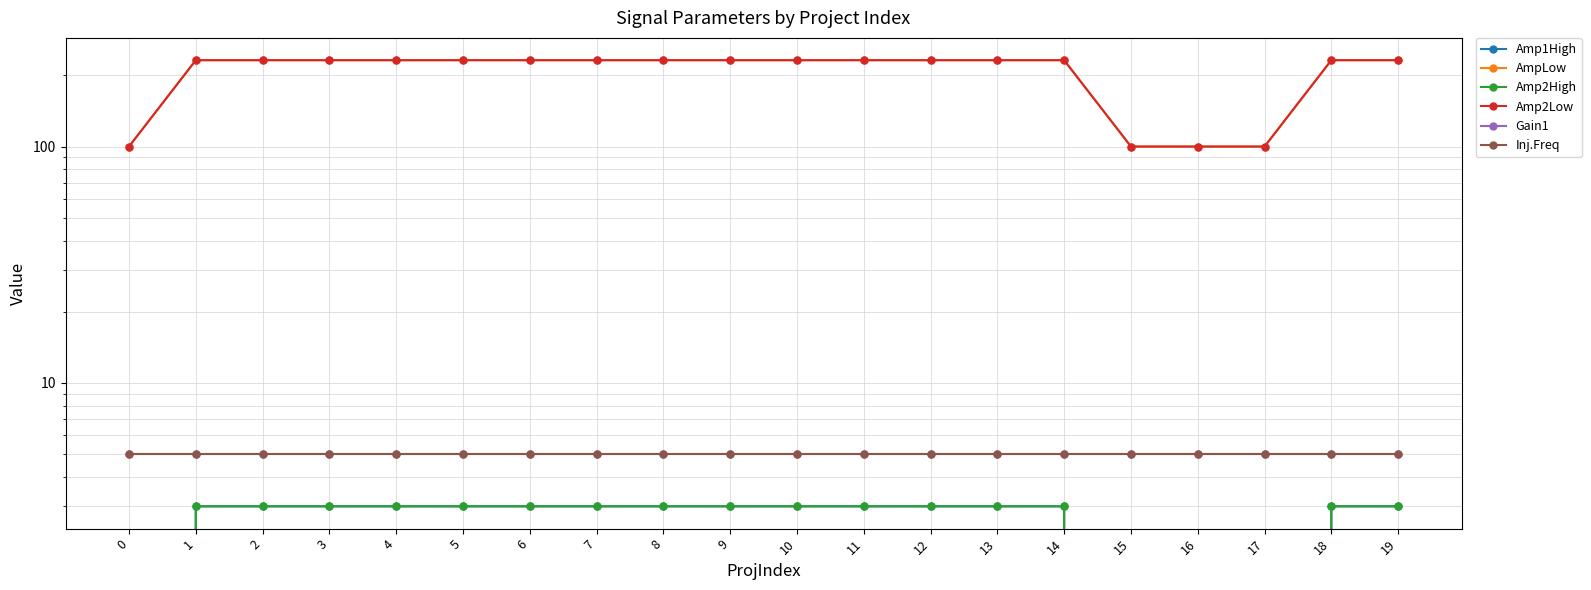

Which category has the highest value across all series?

1